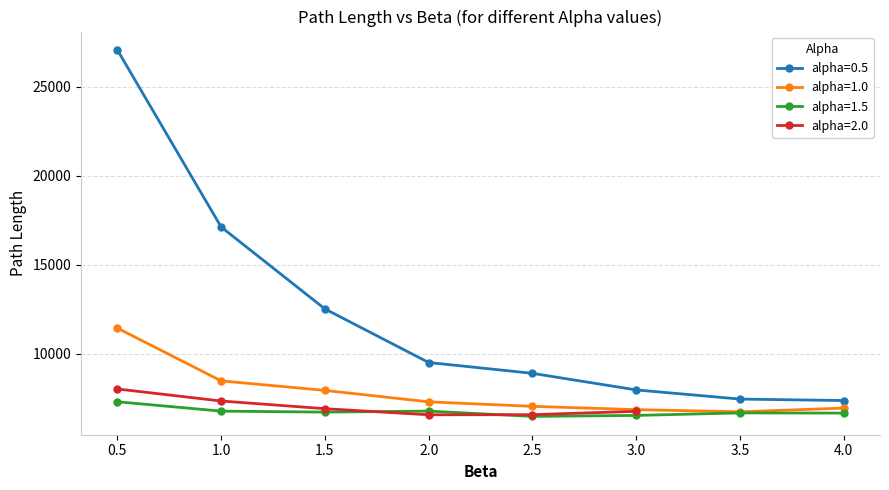

Is it true that alpha=1.5 equals 3421 at 4.0?

False